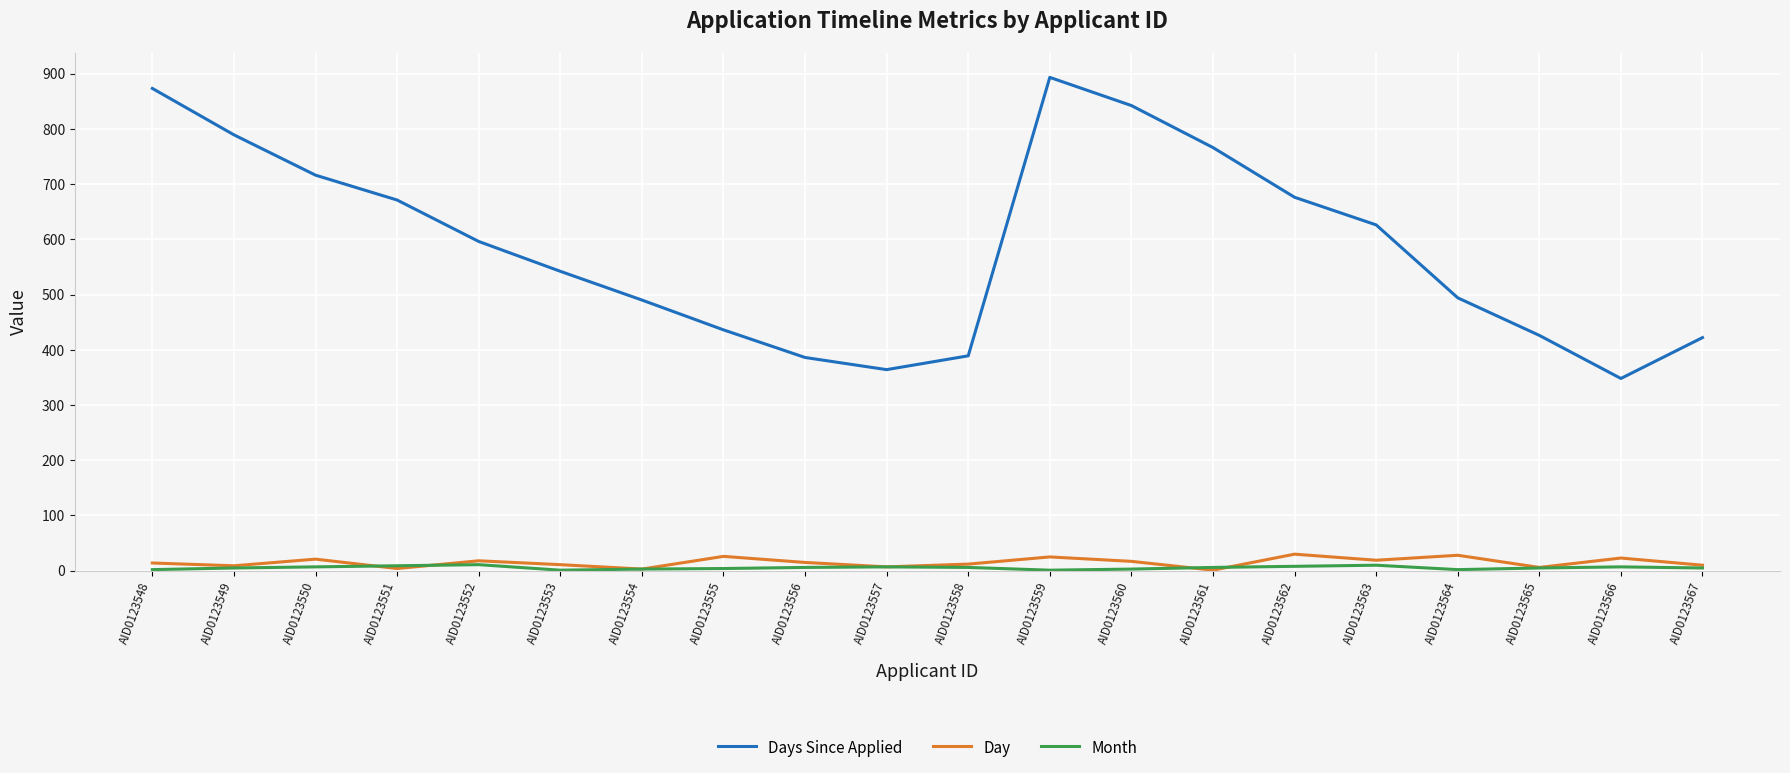

True or false: Days Since Applied and Day intersect in this chart.

False